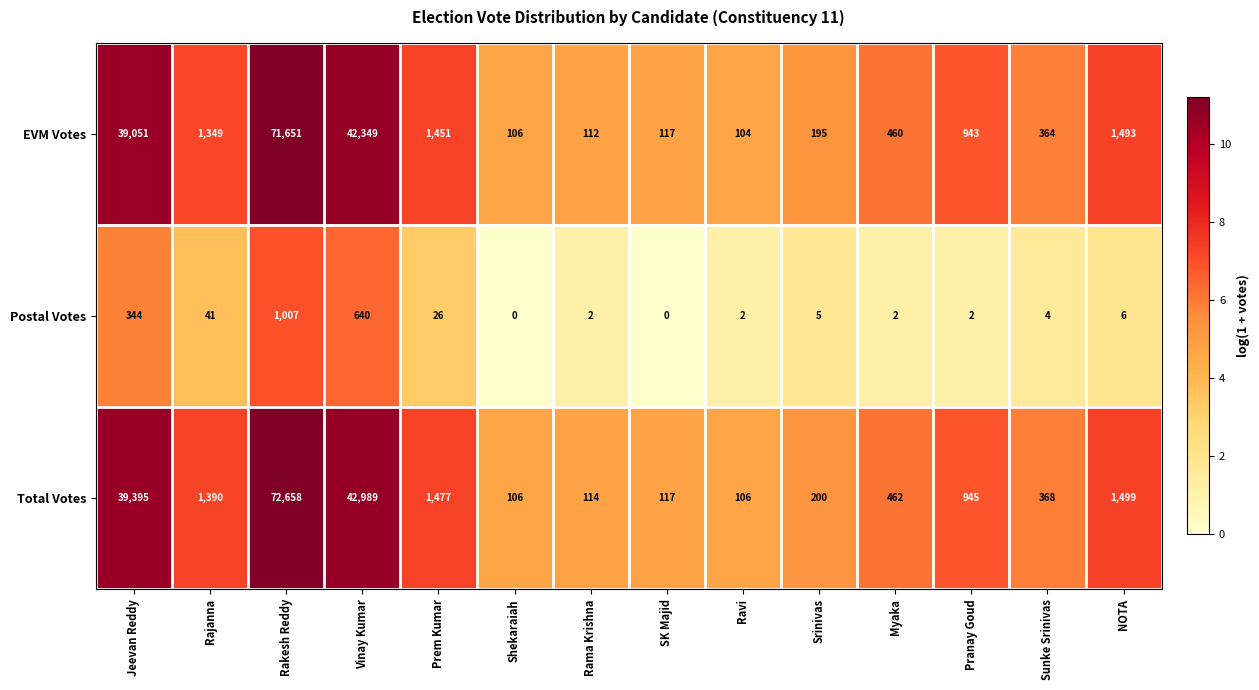

Where is Postal Votes nearest to the value 503?

Vinay Kumar